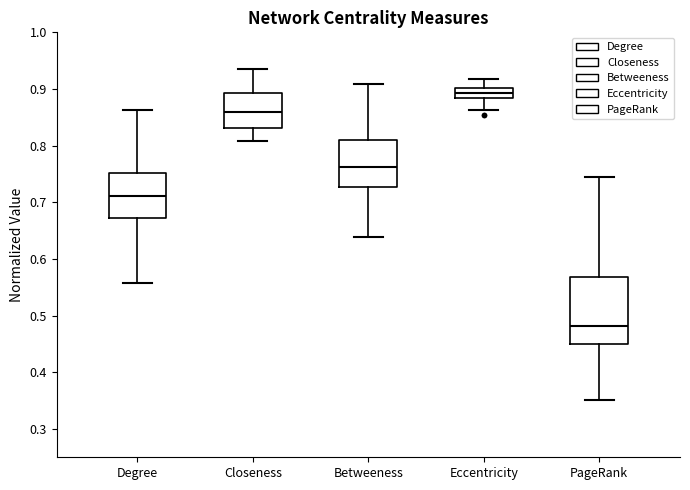

Which box's median line is the highest?

Eccentricity